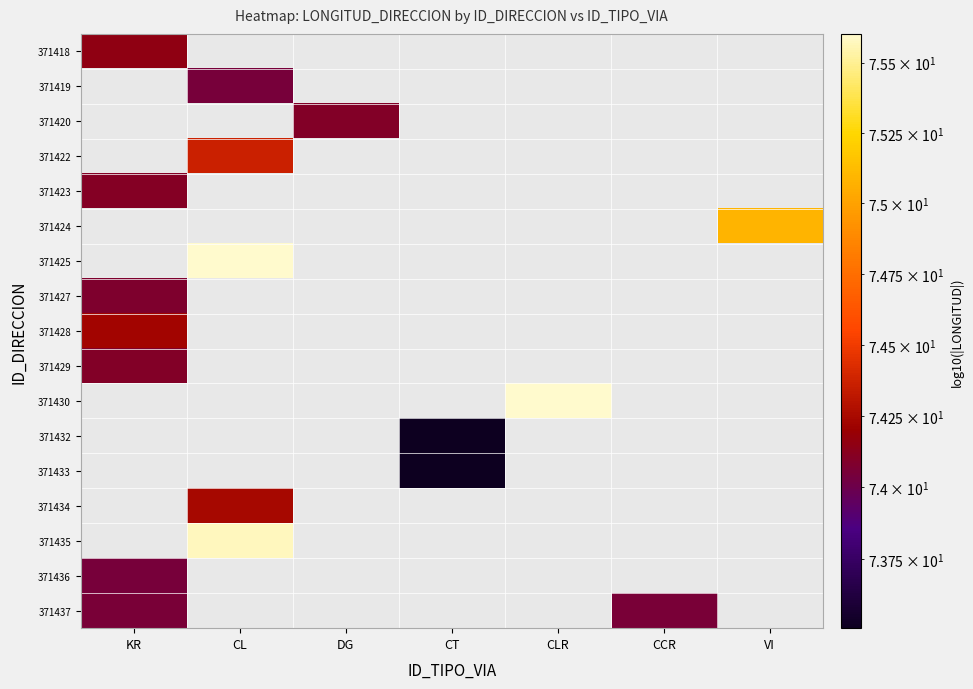

At how many categories does at least one series exceed 75?

3